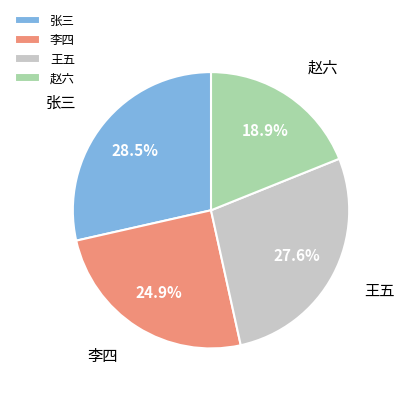

Between 王五 and 赵六, which is larger?

王五